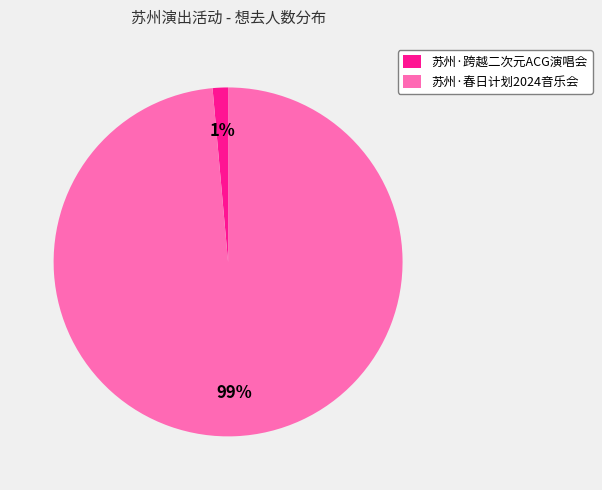

To the nearest percent, what is the average slice percentage?

50%